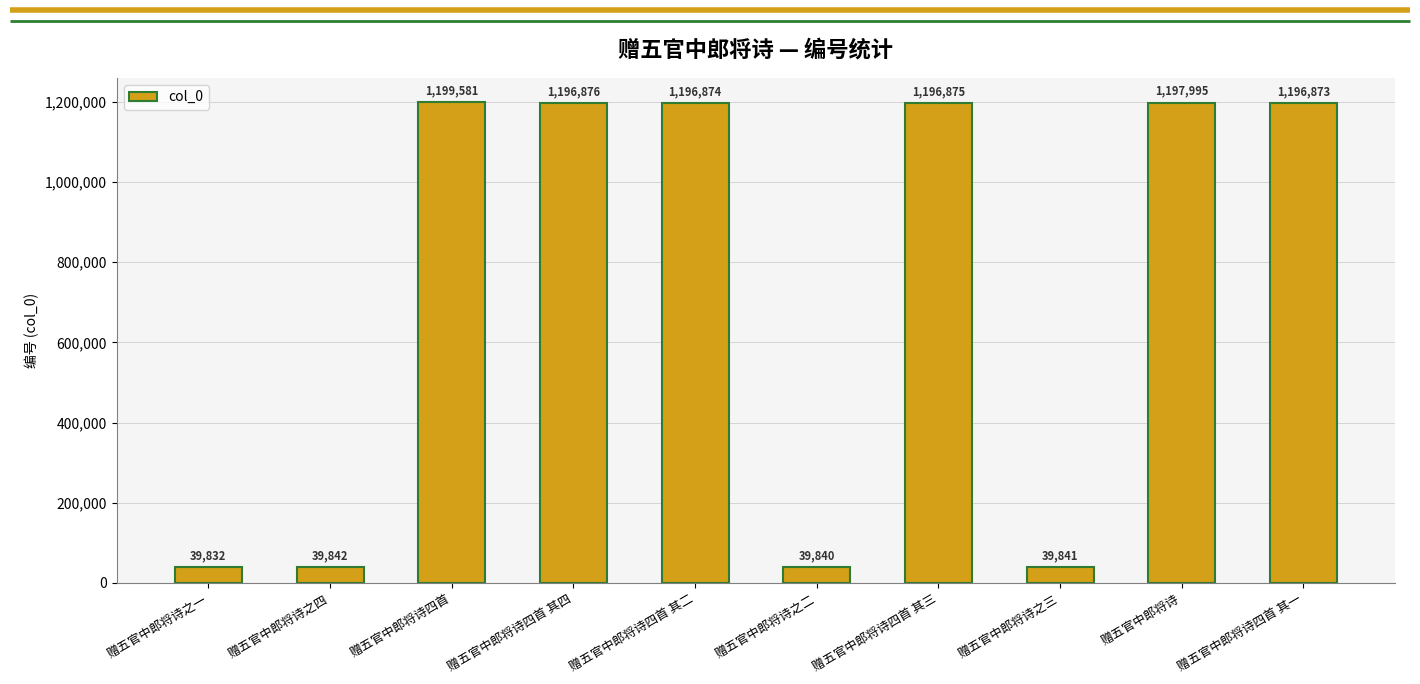

Does the chart contain any negative values?

No